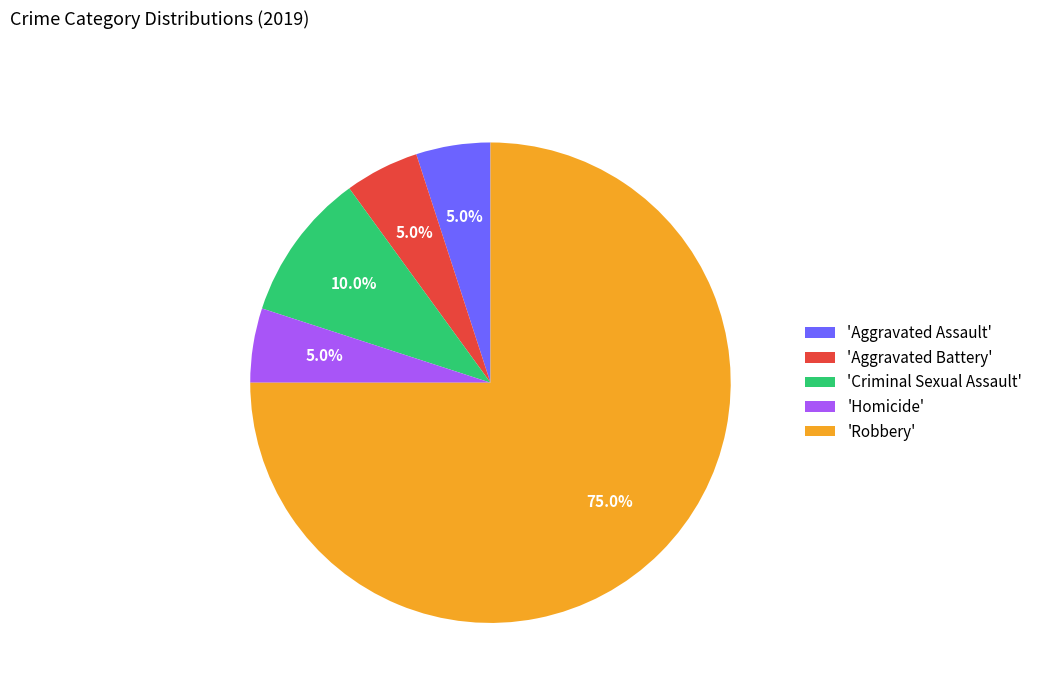

Which slice is the largest?

'Robbery'